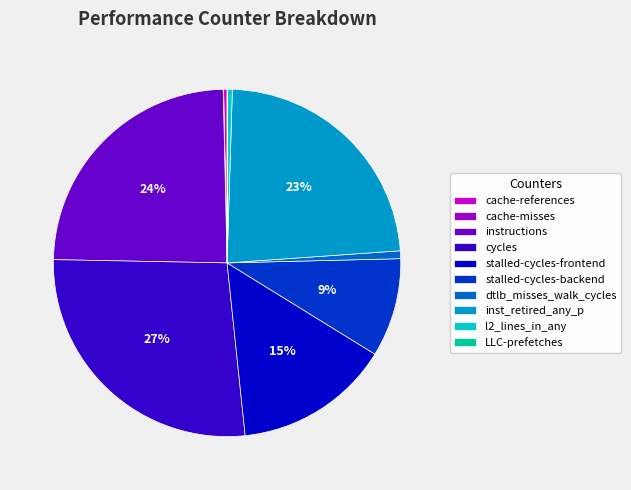

Do stalled-cycles-backend and cycles together represent more than half of the pie?

No